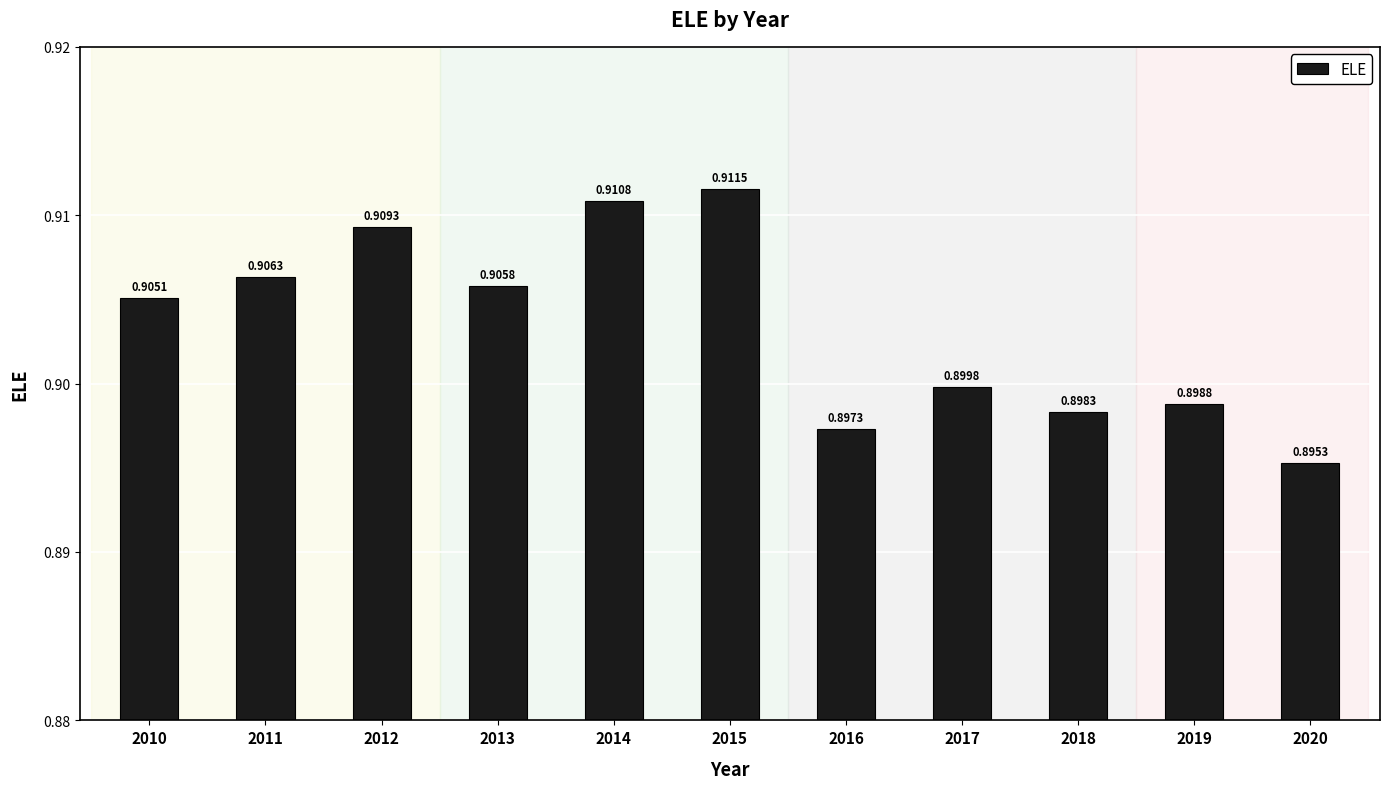

List the labels in order of value, smallest first.

2020, 2016, 2018, 2019, 2017, 2010, 2013, 2011, 2012, 2014, 2015